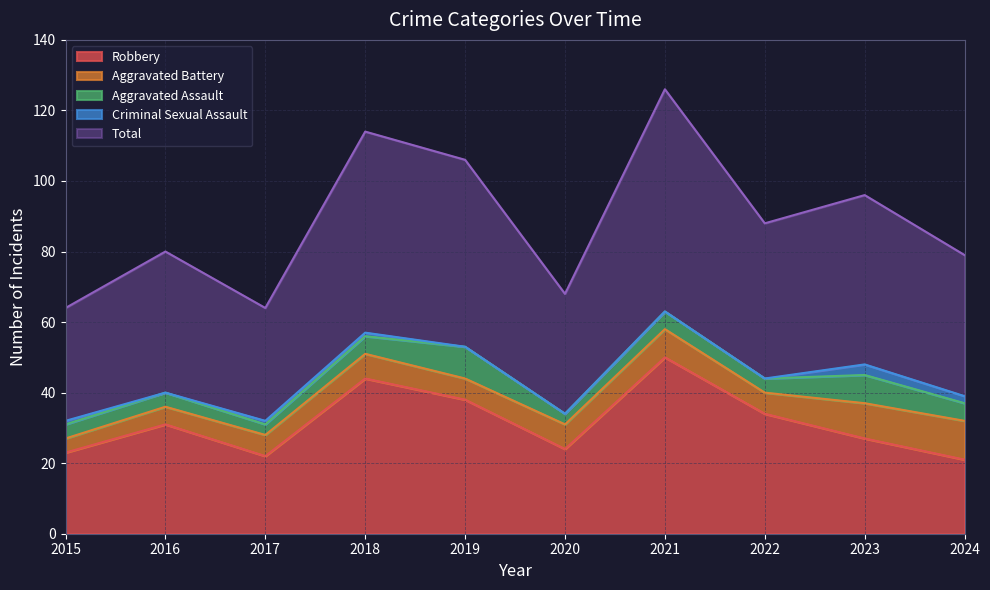

What is the difference between the maximum and second lowest values in the Aggravated Battery series?

6